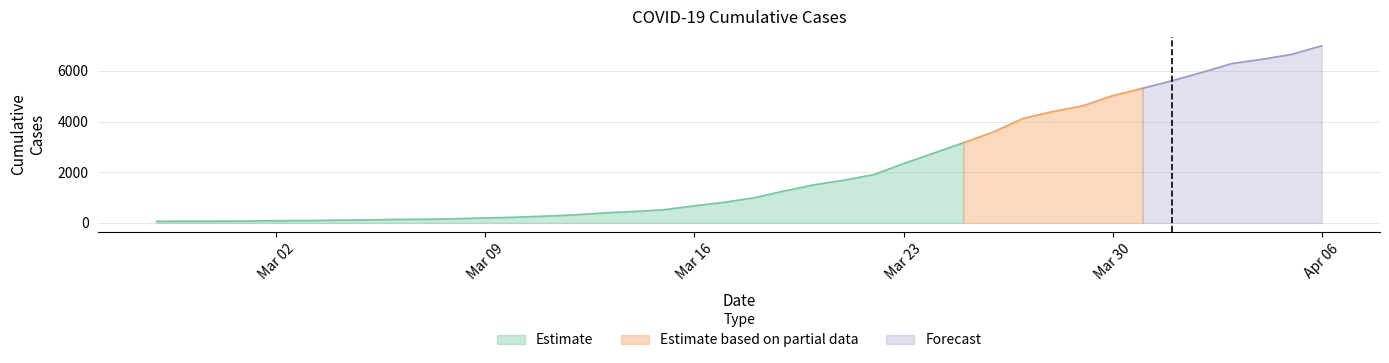

What is the ratio of the value at 2020-02-27 to the value at 2020-03-12?

0.2